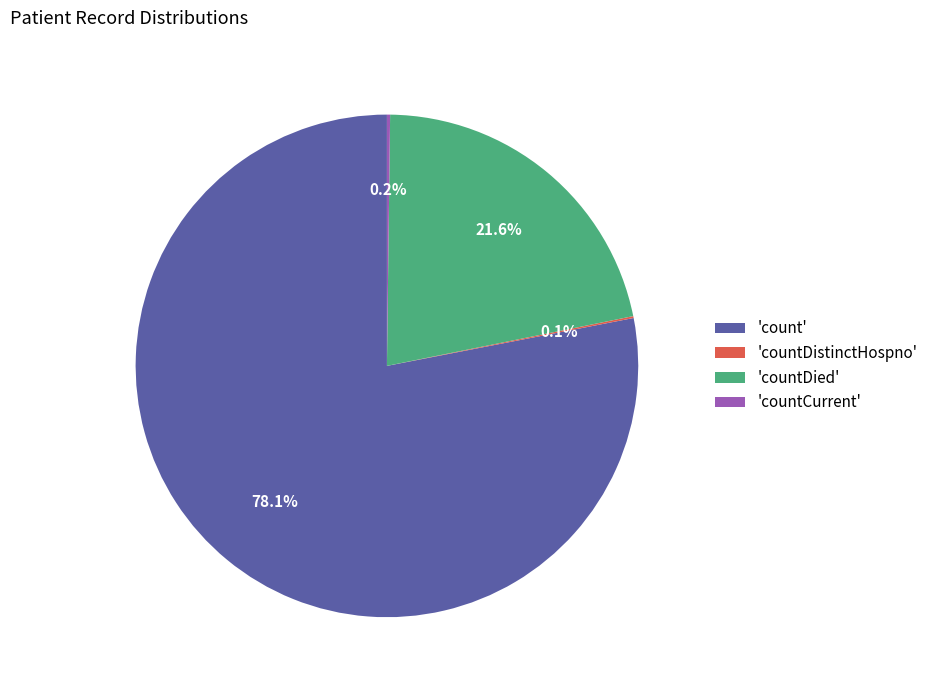

Does any single category account for the majority?

Yes